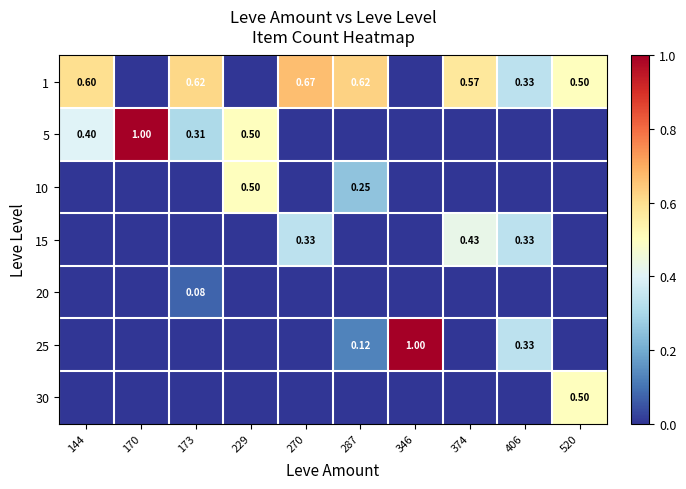

The 10 series shows -0.3 at 270. True or false?

False